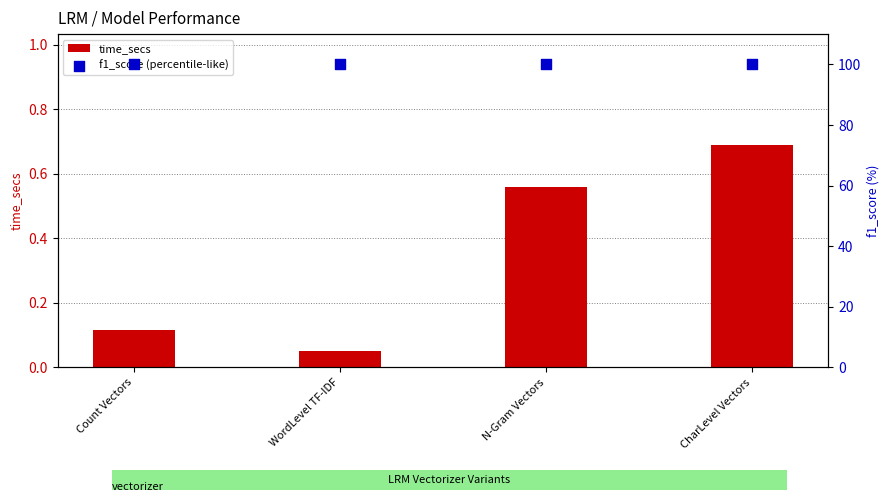

At how many categories does at least one series exceed 85?

4